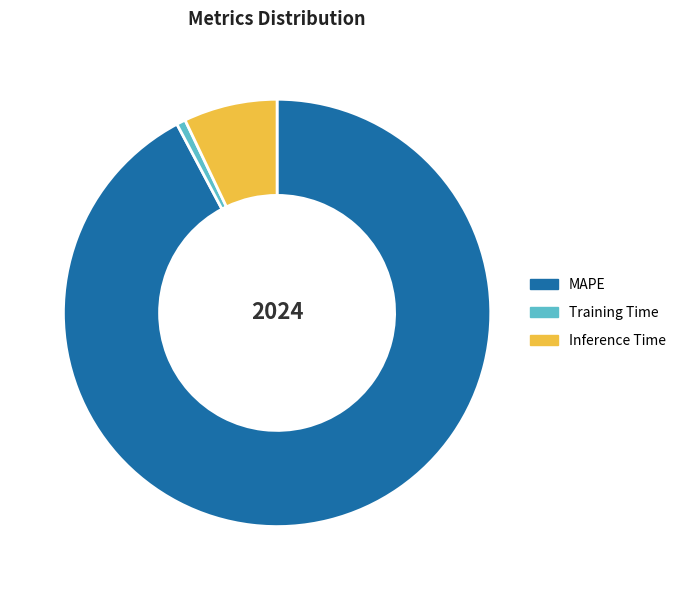

Which has a higher value, Training Time or MAPE?

MAPE